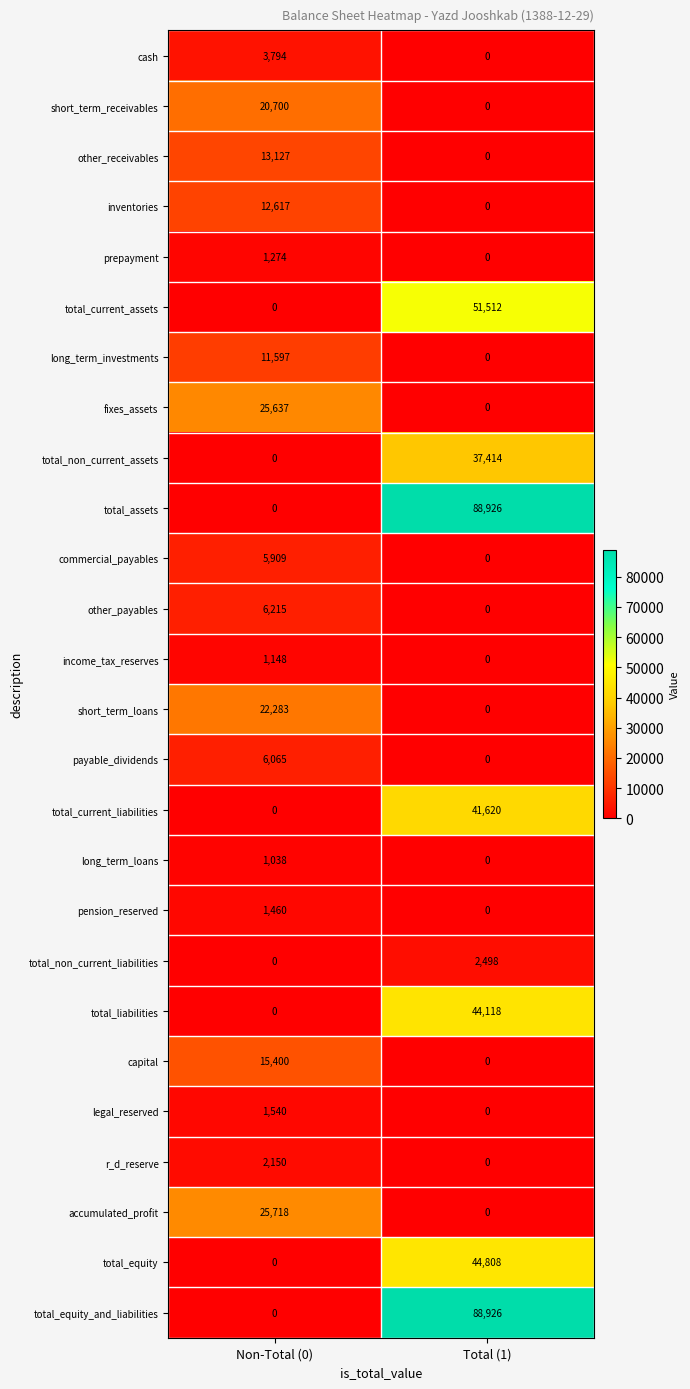

What is the total value across all series at Non-Total (0)?

177672